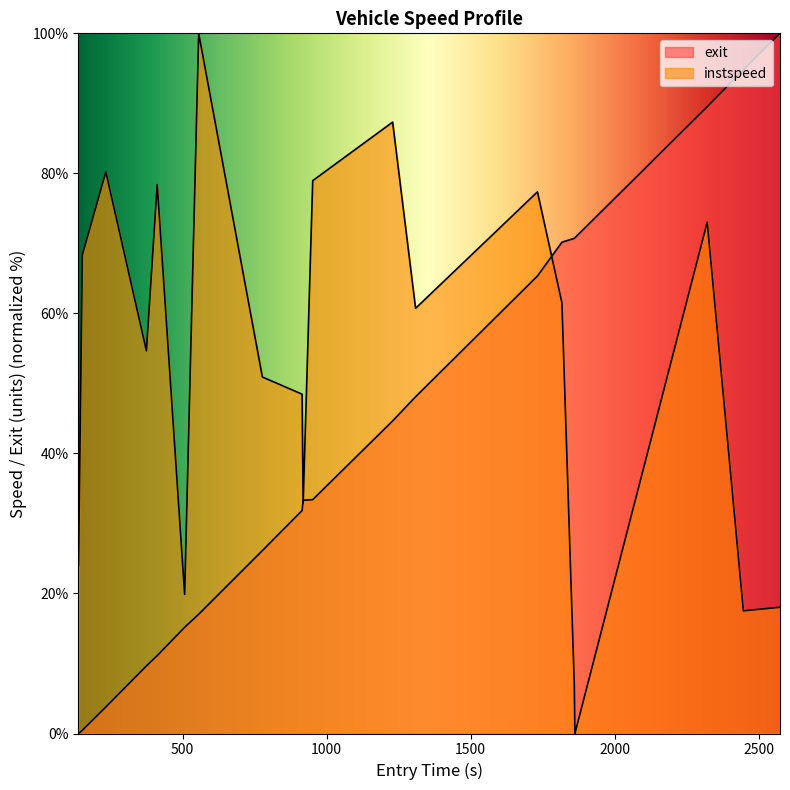

What is the difference between the highest and lowest values at 2446.0265892372017?

77.3